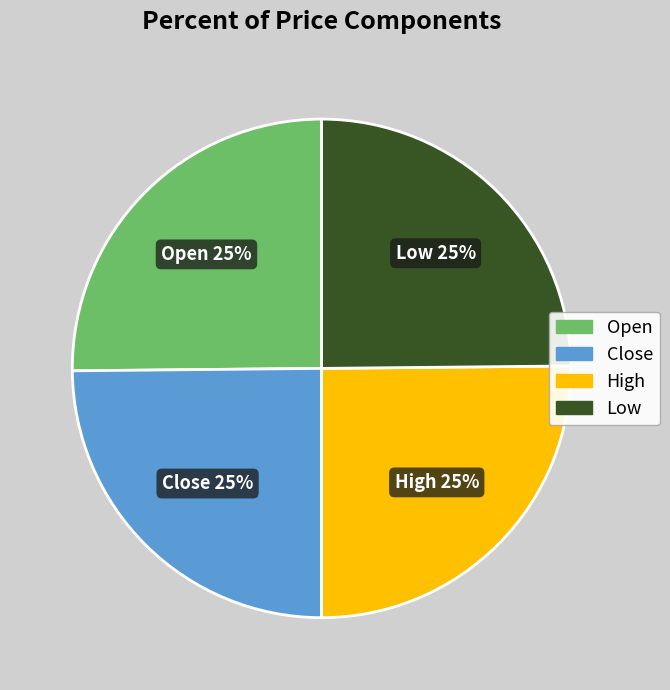

The High slice represents 17% of the pie. True or false?

False